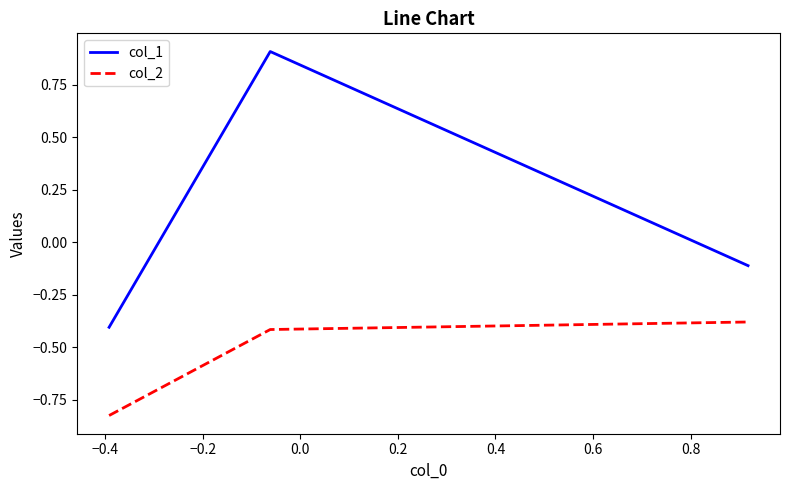

Which series has the widest spread of values?

col_1